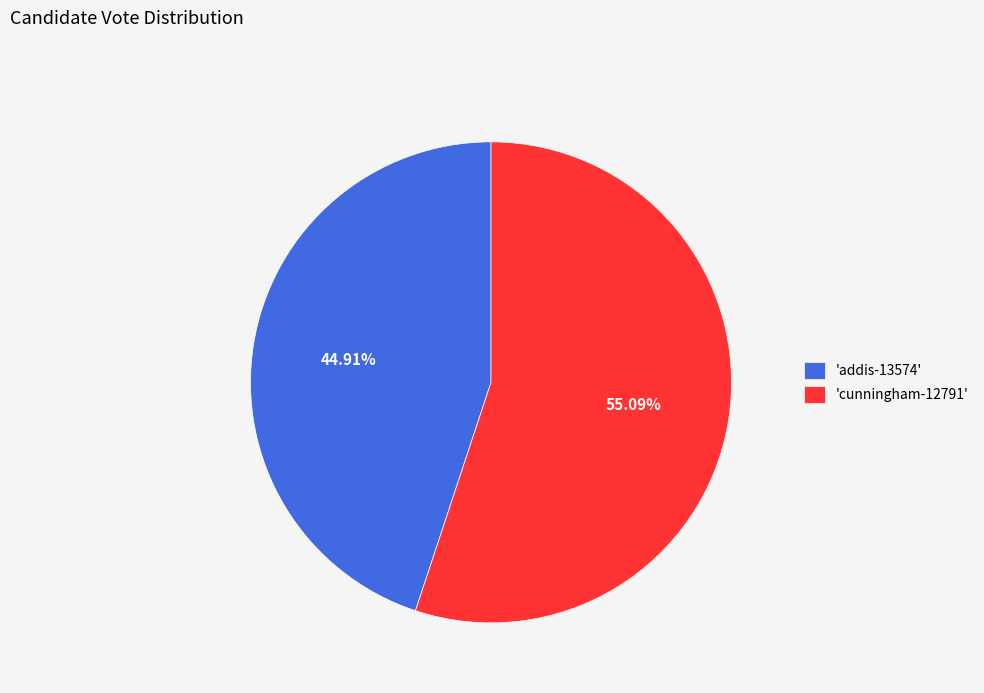

Which slice represents more than half of the pie?

'cunningham-12791'